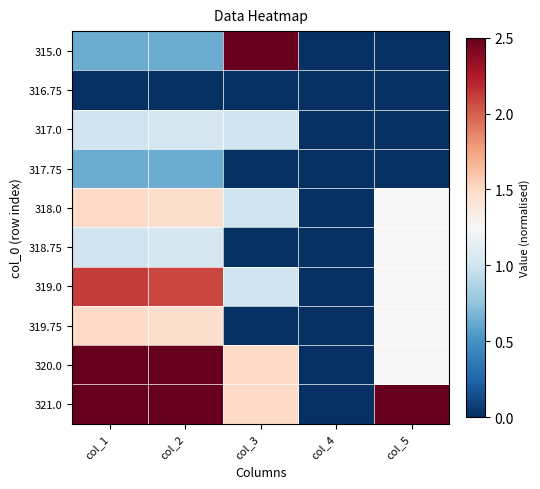

Which series has the widest spread of values?

315.0